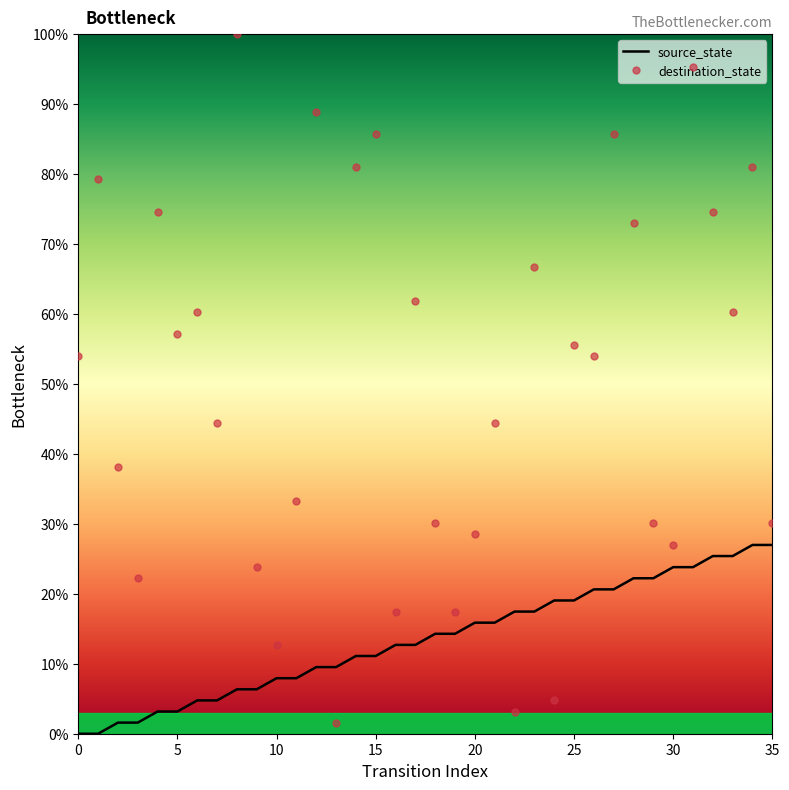

What is the difference between the maximum and minimum values in the source_state series?

27.0